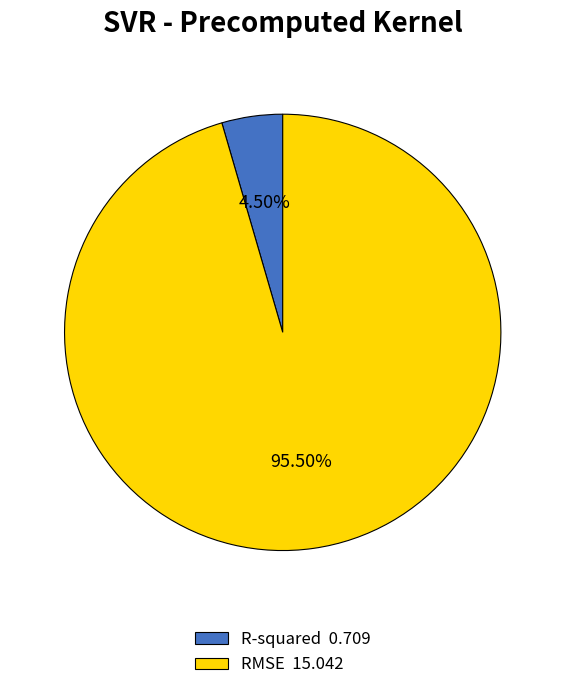

True or false: R-squared accounts for 11% of the total.

False